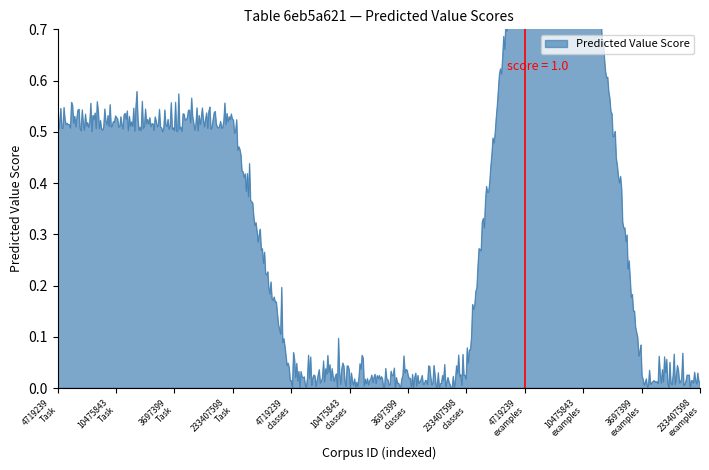

What is the difference between the maximum and second lowest values?

1.0